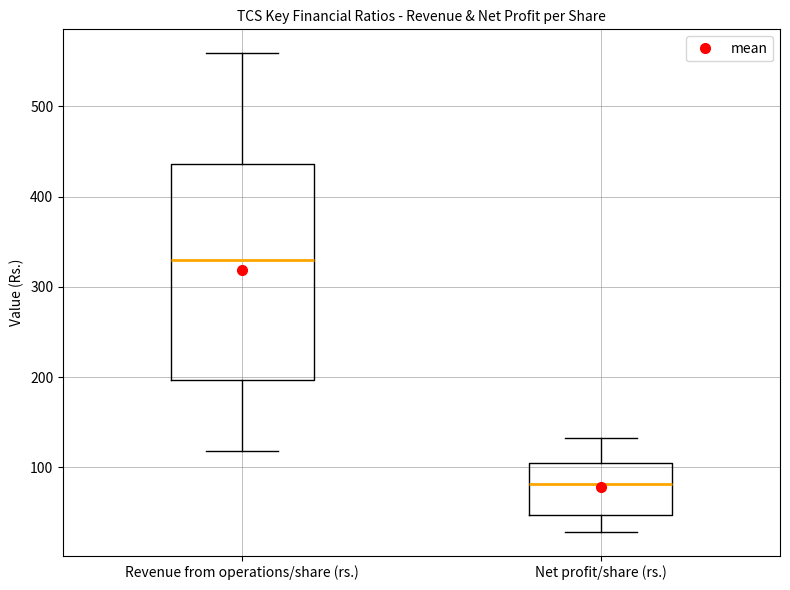

Which box is the tallest, from its lower edge to its upper edge?

Revenue from operations/share (rs.)